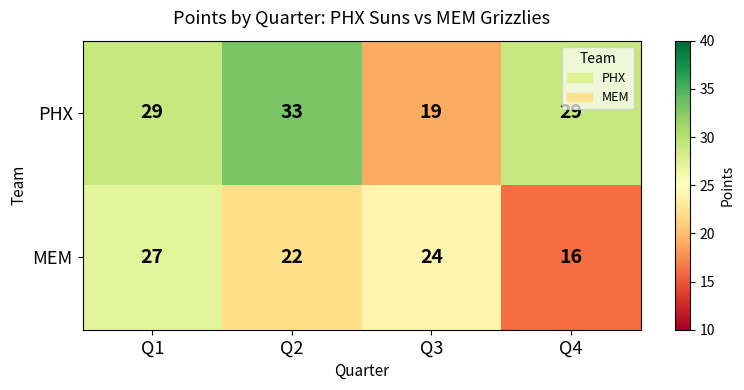

Rank the series by their maximum value, from lowest to highest.

MEM, PHX